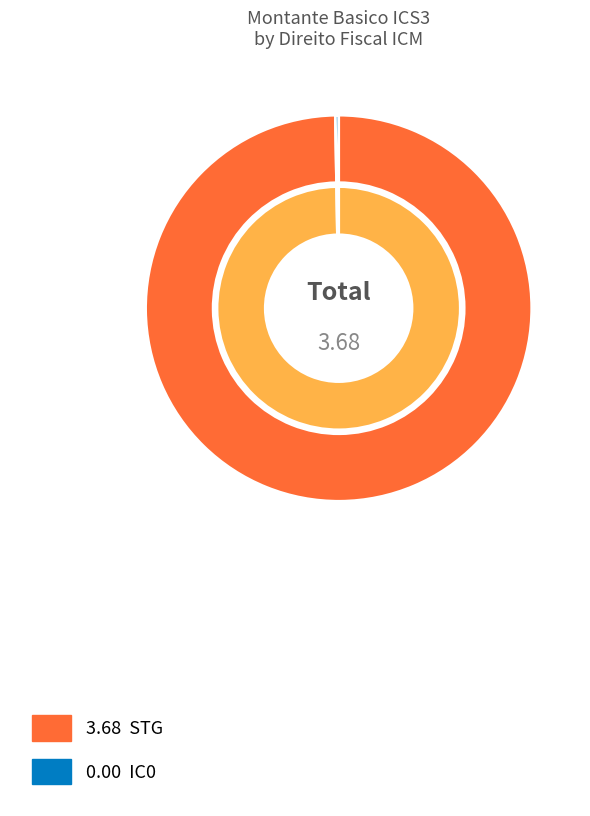

Which has a higher value, STG or IC0?

STG